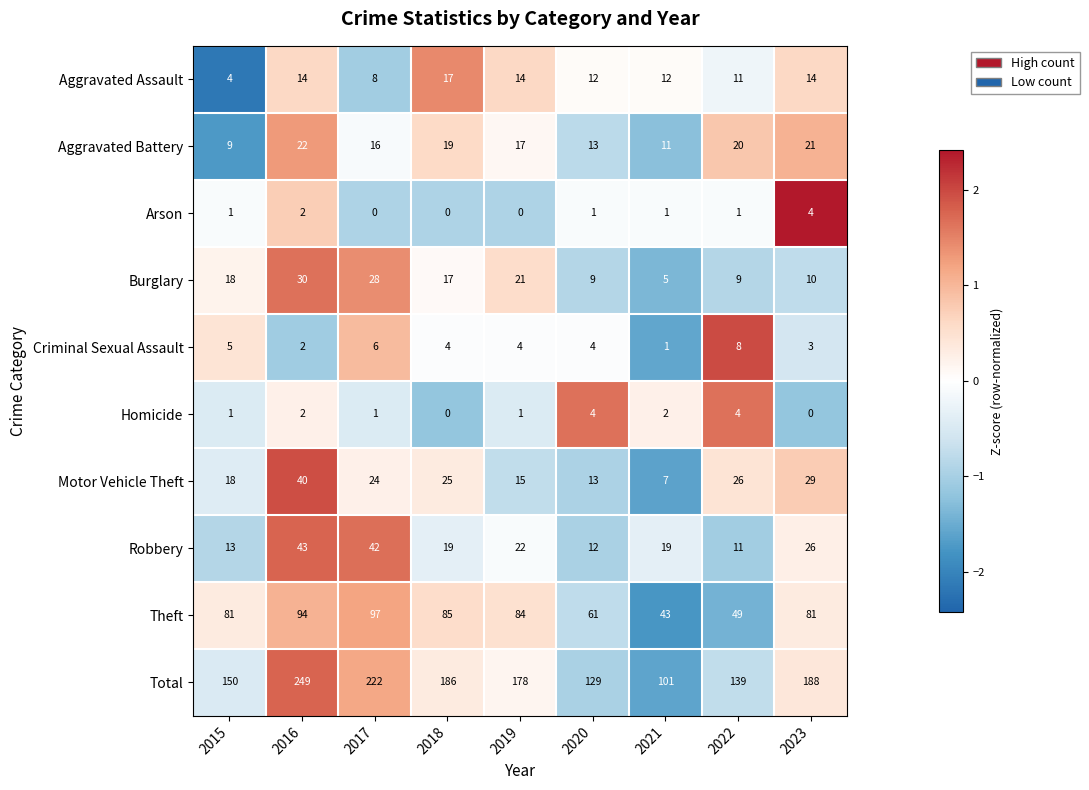

How many positive values does the Homicide series have?

7